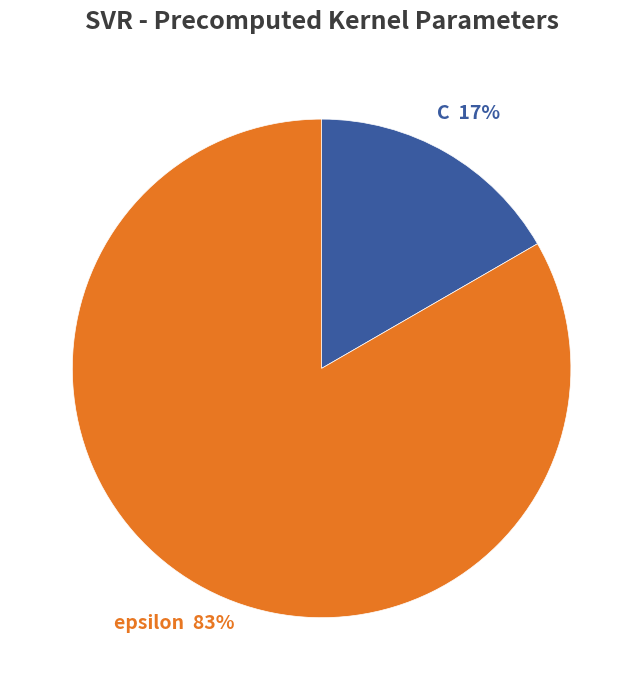

Between C and epsilon, which is larger?

epsilon